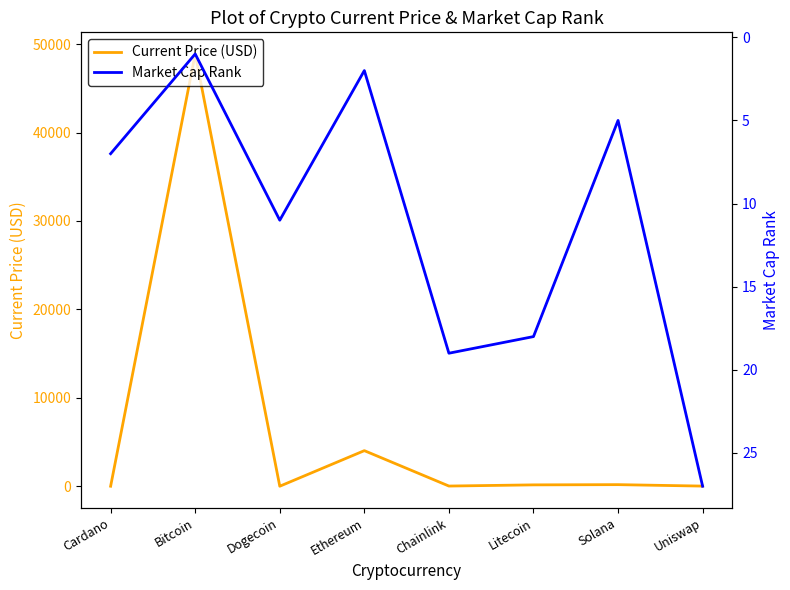

Reading left to right, transcribe all the data shown in this chart.

Current Price (USD): 1.3	48895.0	0.2	4024.3	19.9	153.2	178.8	15.2
Market Cap Rank: 7.0	1.0	11.0	2.0	19.0	18.0	5.0	27.0